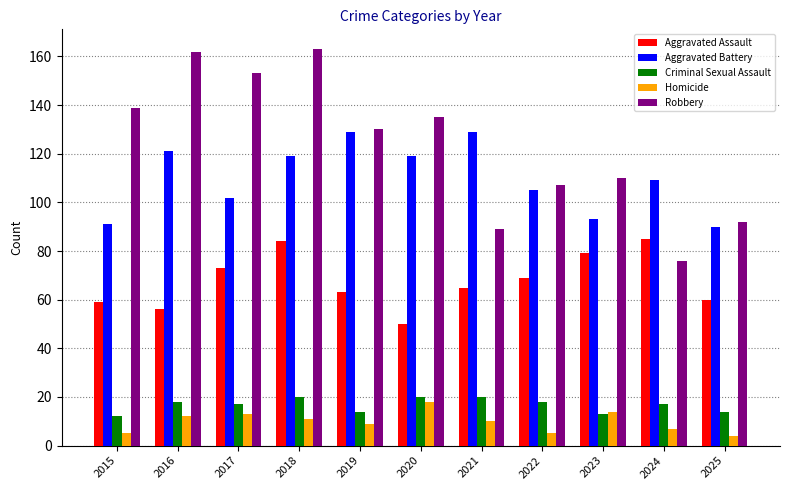

How many values in the Homicide series are below 10?

5